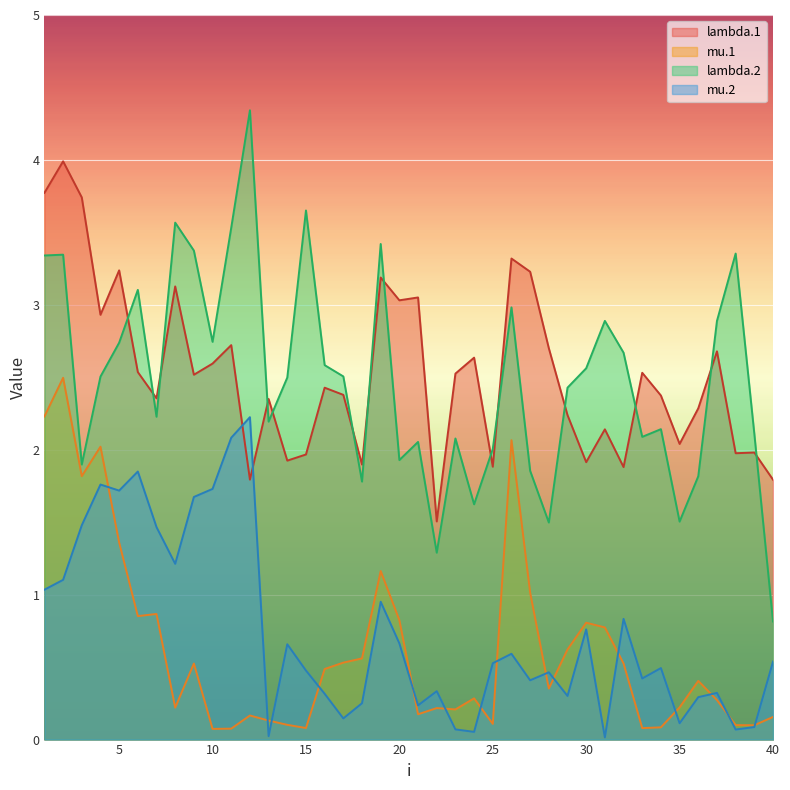

True or false: lambda.2 has a value of 3.3 at 1.

True